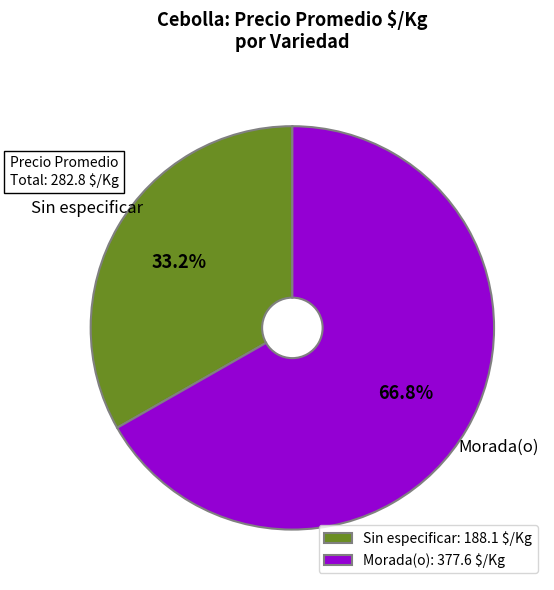

Is Sin especificar: 188.1 $/Kg the majority of the pie?

No